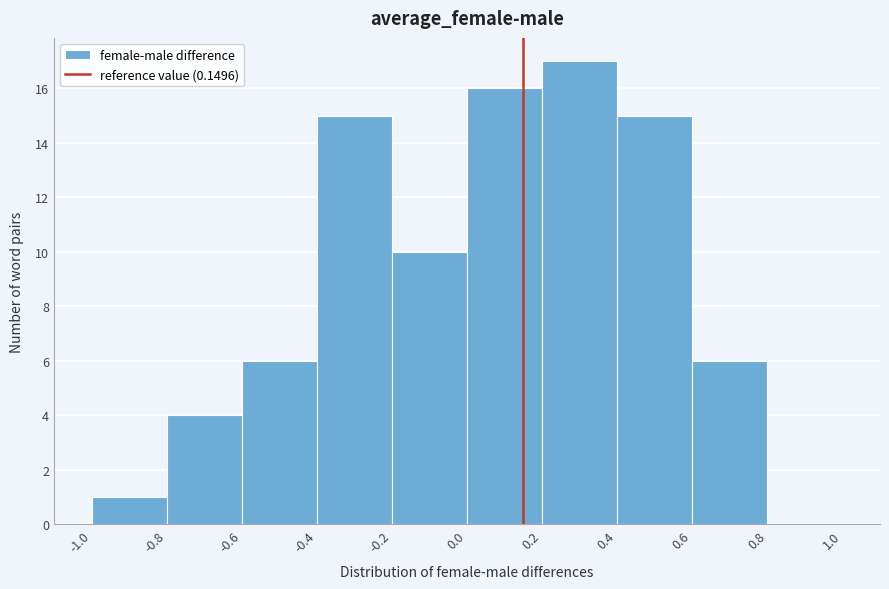

Reading left to right, list every bar in this chart as the range it spans on the x-axis followed by its height. The values are not printed on the chart, so give them approximately, as read against the axis.

-1.0 to -0.8: 1
-0.8 to -0.6: 4
-0.6 to -0.4: 6
-0.4 to -0.2: 15
-0.2 to 0.0: 10
0.0 to 0.2: 16
0.2 to 0.4: 17
0.4 to 0.6: 15
0.6 to 0.8: 6
0.8 to 1.0: 0